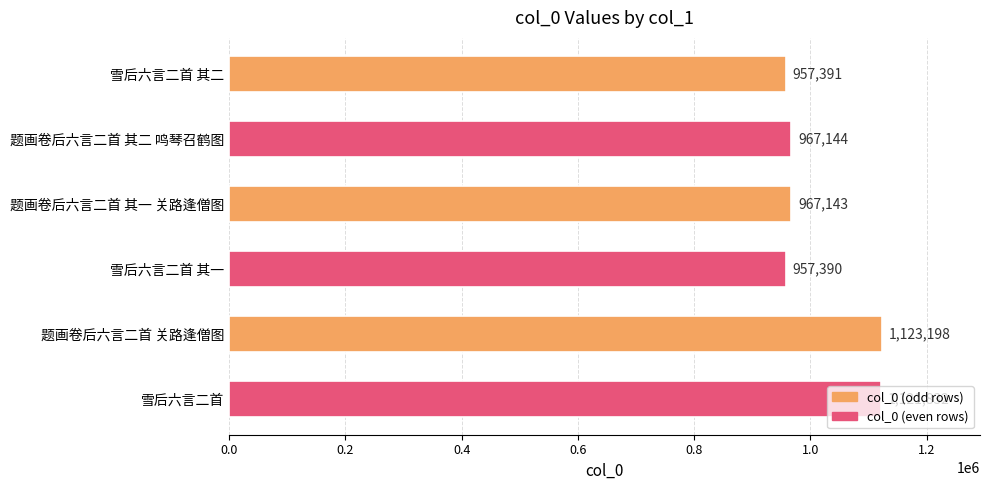

How many values are below 967144?

3